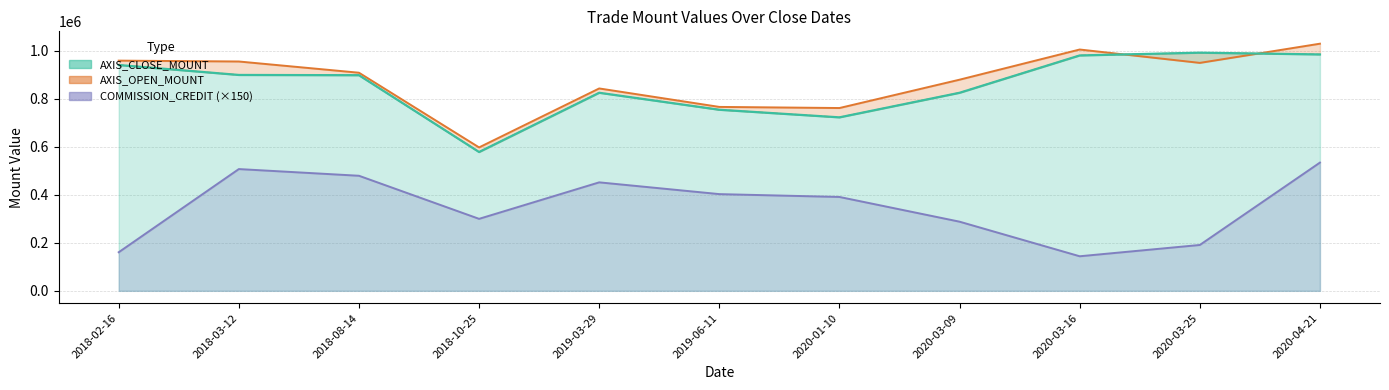

What is the difference between the COMMISSION_CREDIT values at 2018-10-25 and 2018-03-12?

207450